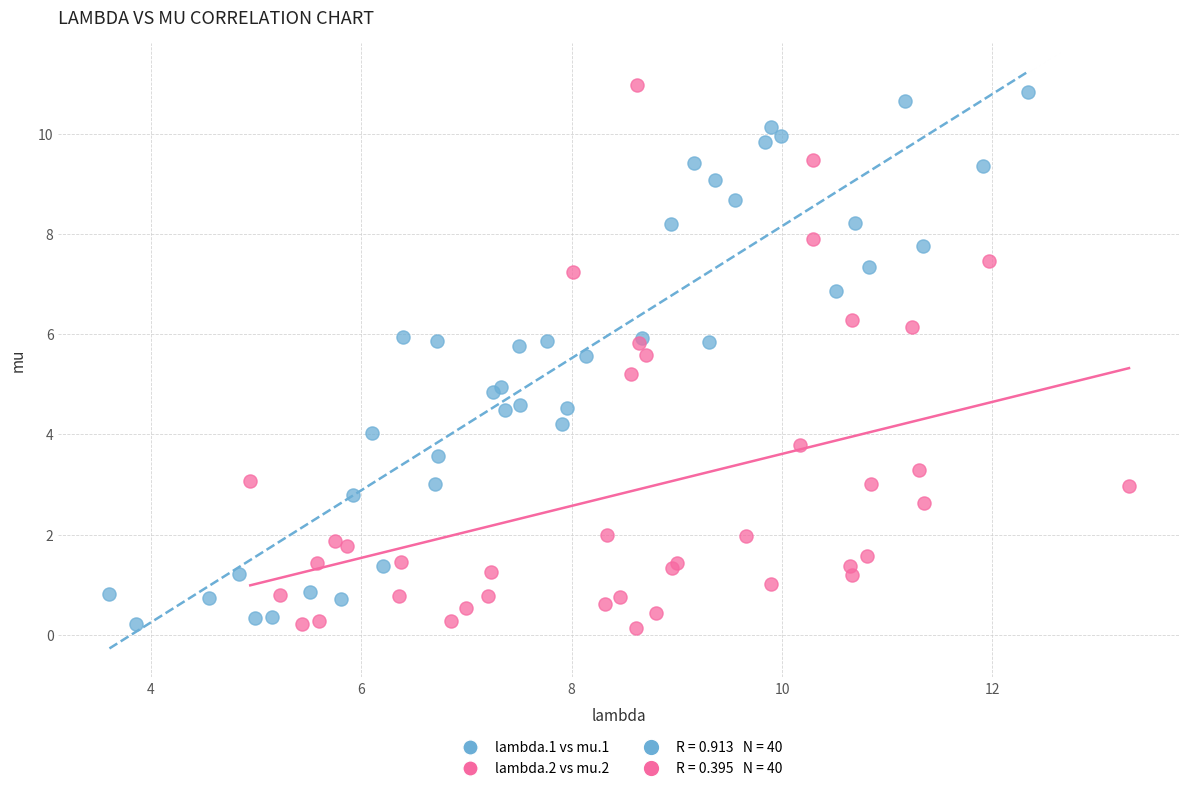

Which series has the widest spread of Y values?

lambda.2 vs mu.2